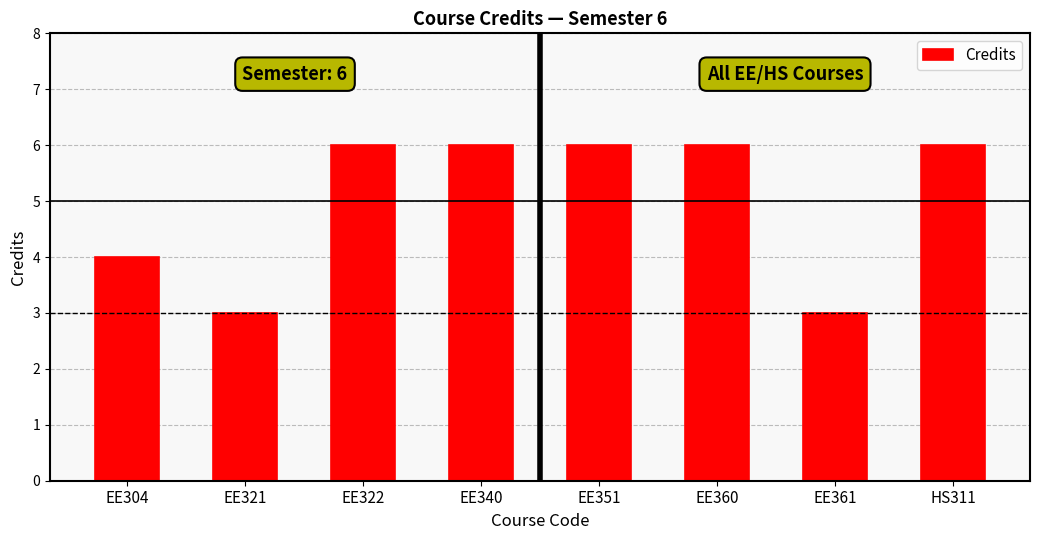

What is the sum of all values?

40